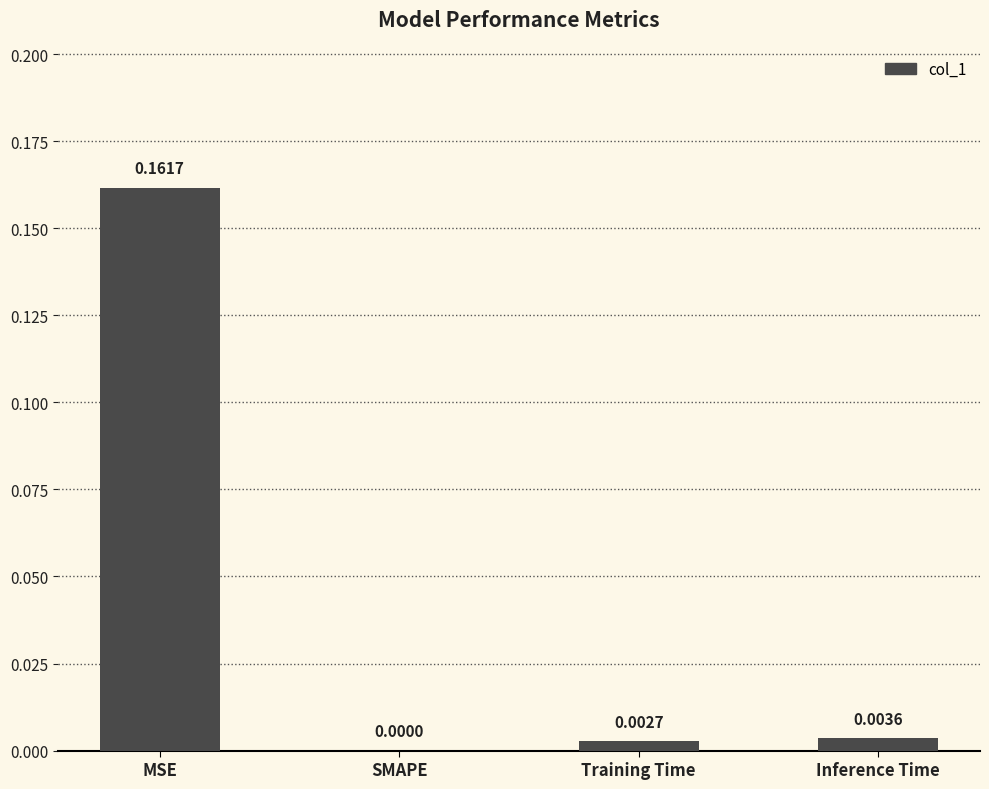

Are the bars horizontal?

No